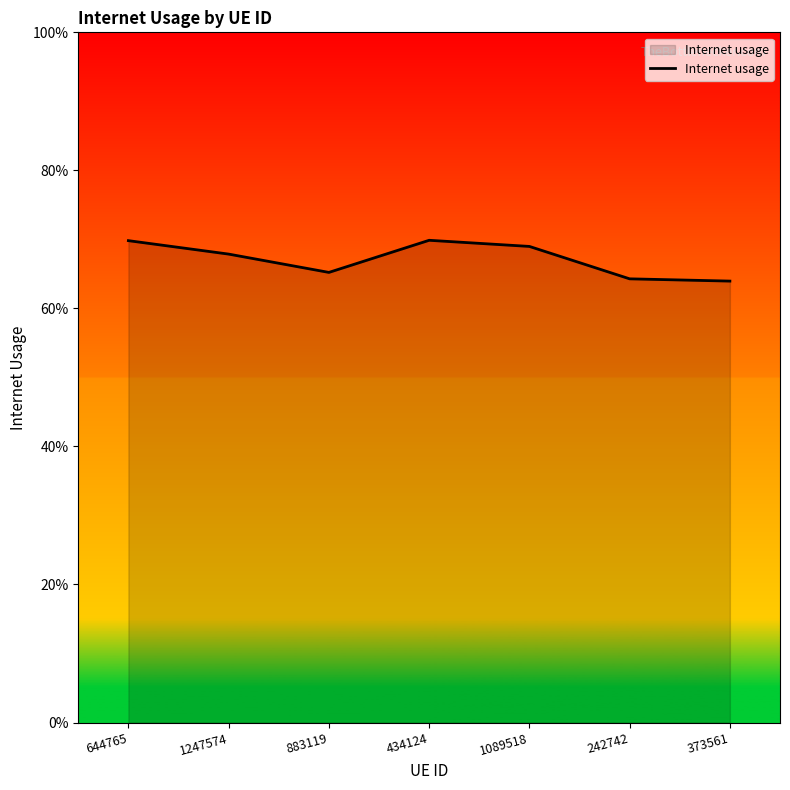

Rank the categories by value from highest to lowest.

434124, 644765, 1089518, 1247574, 883119, 242742, 373561